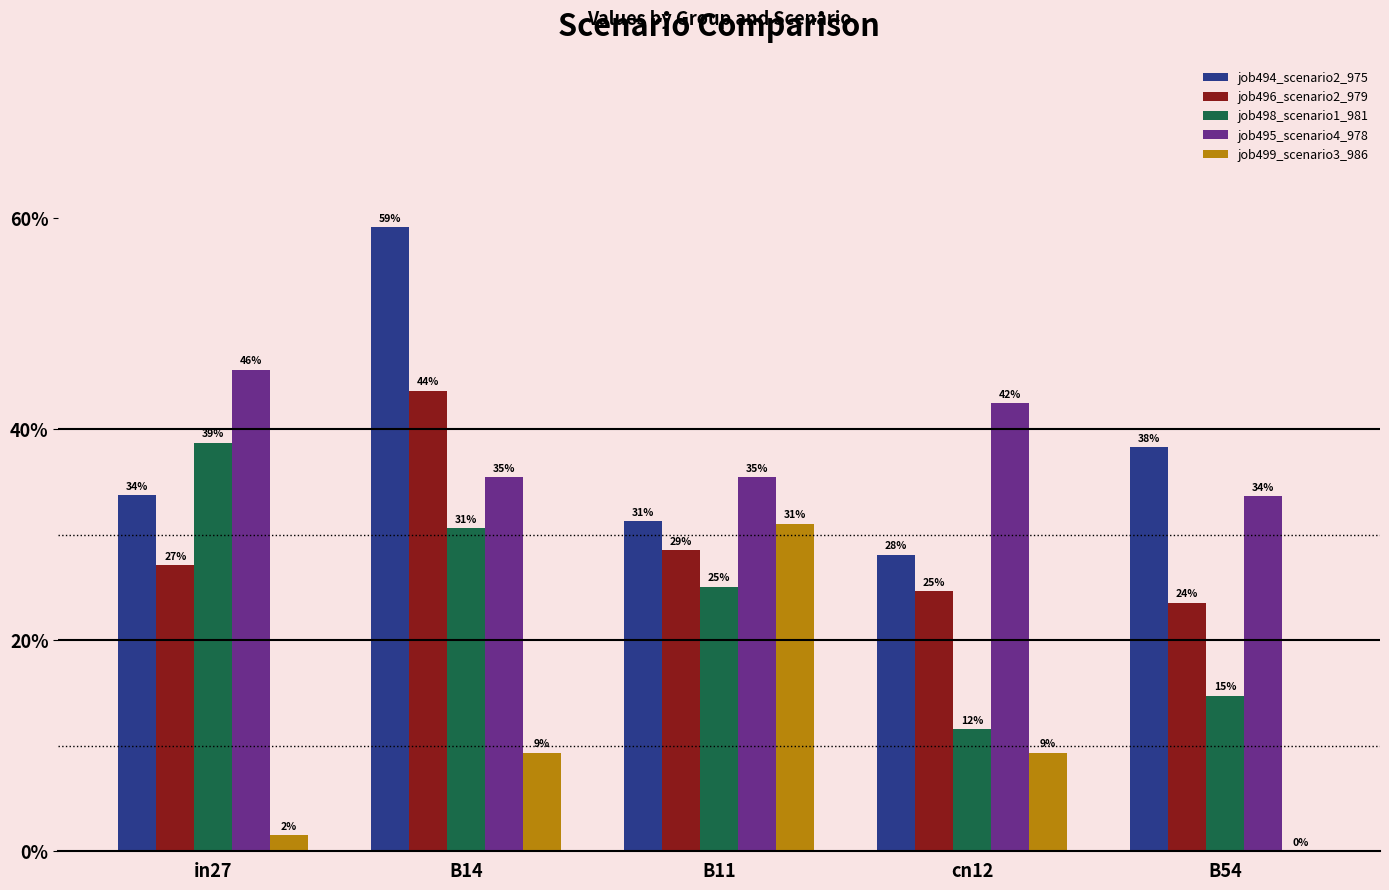

What are all the series names shown in the legend?

job494_scenario2_975, job496_scenario2_979, job498_scenario1_981, job495_scenario4_978, job499_scenario3_986